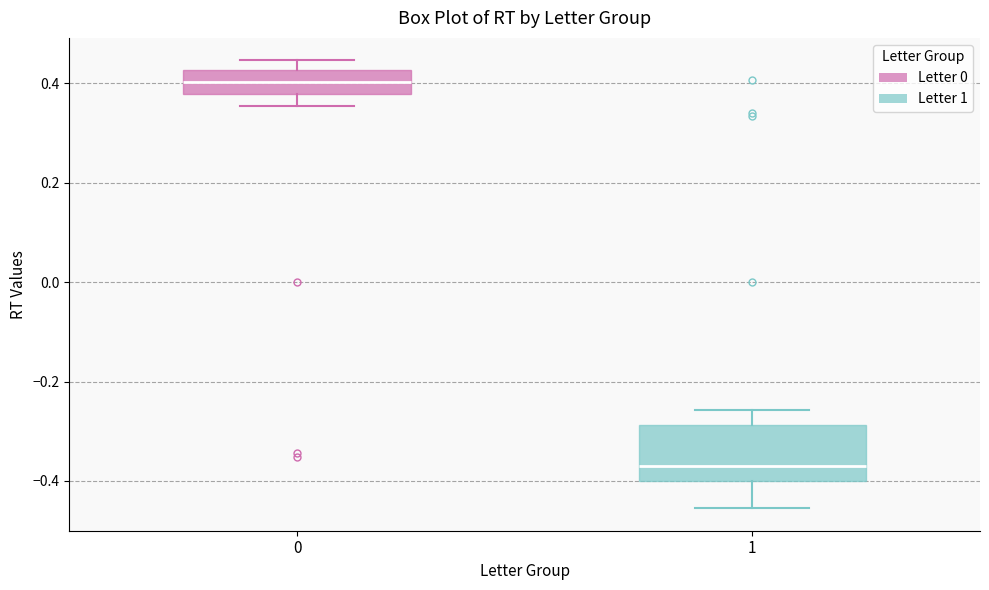

Where does the upper whisker of the box at x = 1 end on the y-axis? The values are not printed on the chart, so give them approximately, as read against the axis.

-0.26